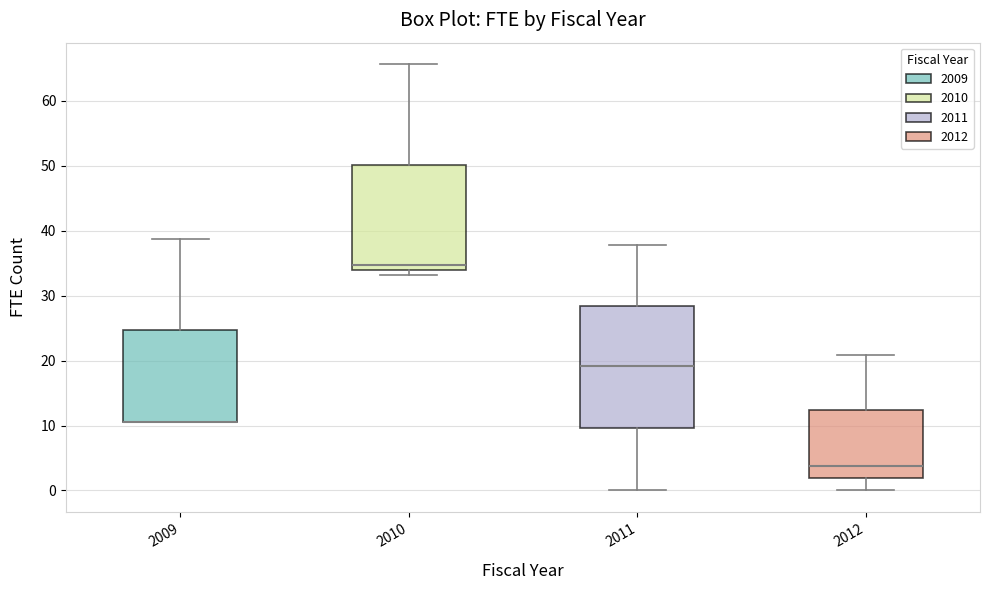

Comparing the boxes themselves (not the whiskers), which one is the tallest?

2011